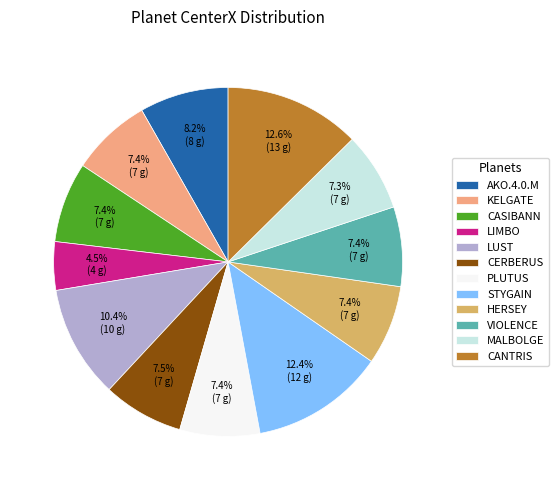

The MALBOLGE slice represents 1% of the pie. True or false?

False